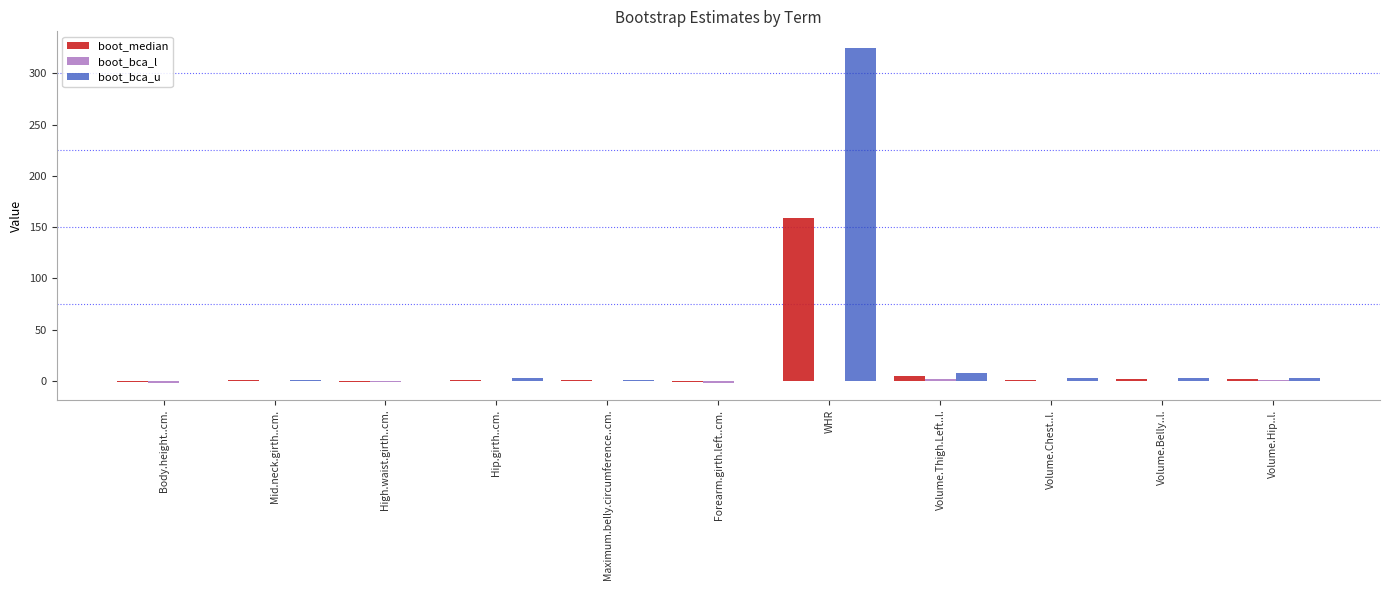

Which series changed the most between High.waist.girth..cm. and WHR?

boot_bca_u